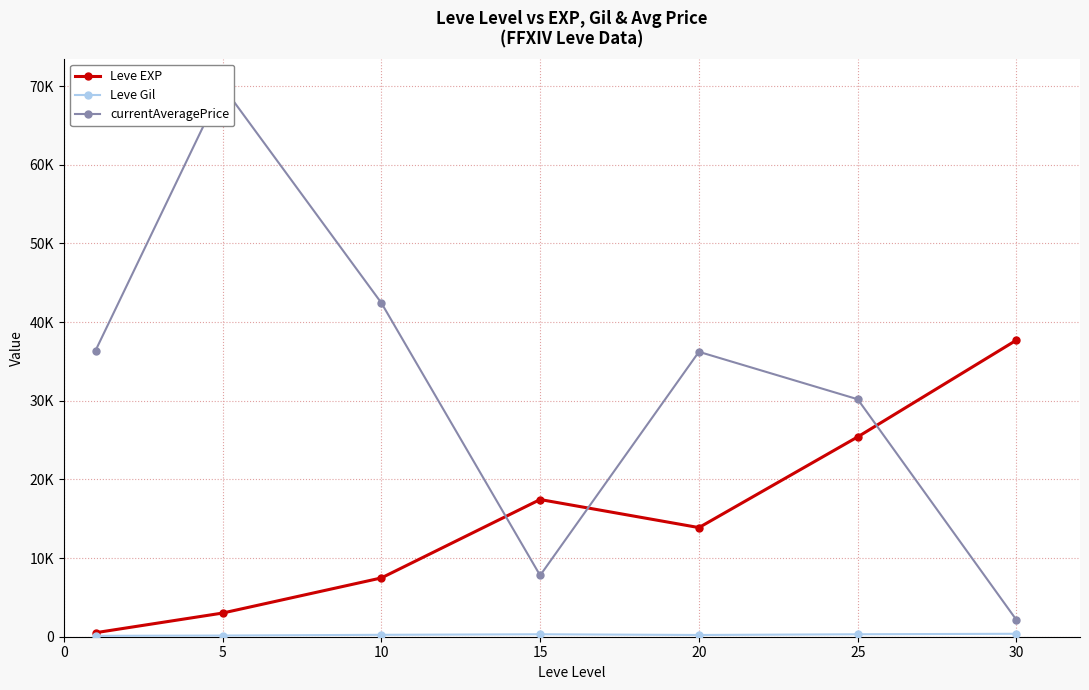

Rank the series by their average value, from highest to lowest.

currentAveragePrice, Leve EXP, Leve Gil